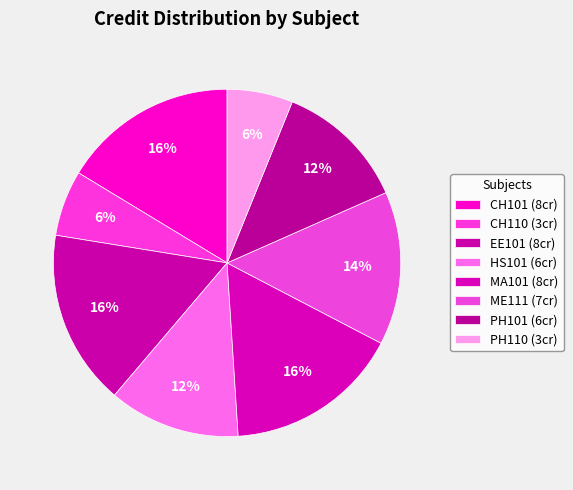

Combined, do EE101 and MA101 account for over 50%?

No